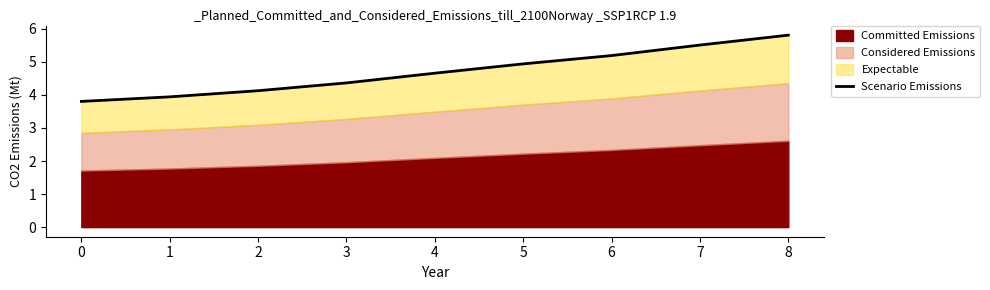

Does the chart have visible grid lines?

No